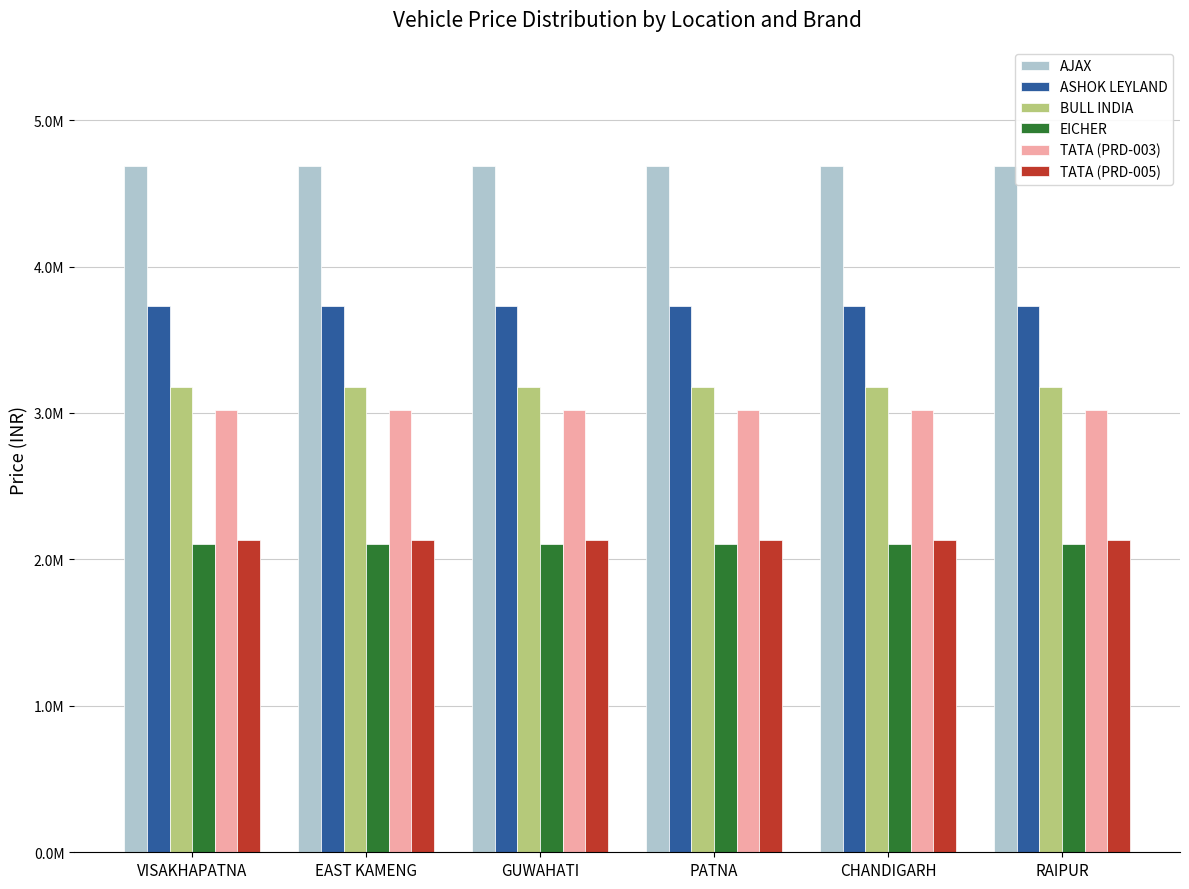

What is the label of the 1st bar from the left?

VISAKHAPATNA